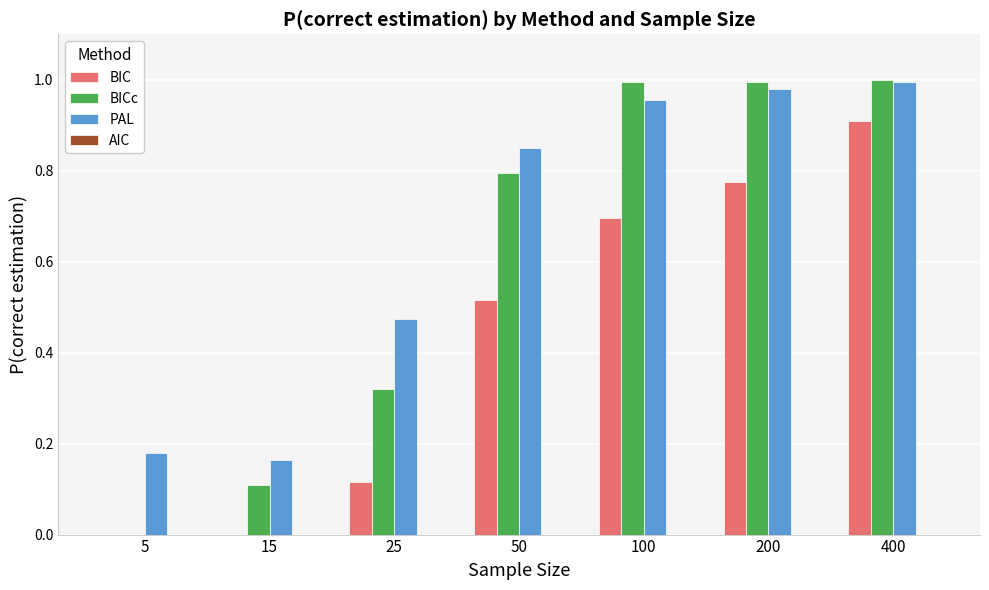

Which series changed the most between 50 and 100?

BICc